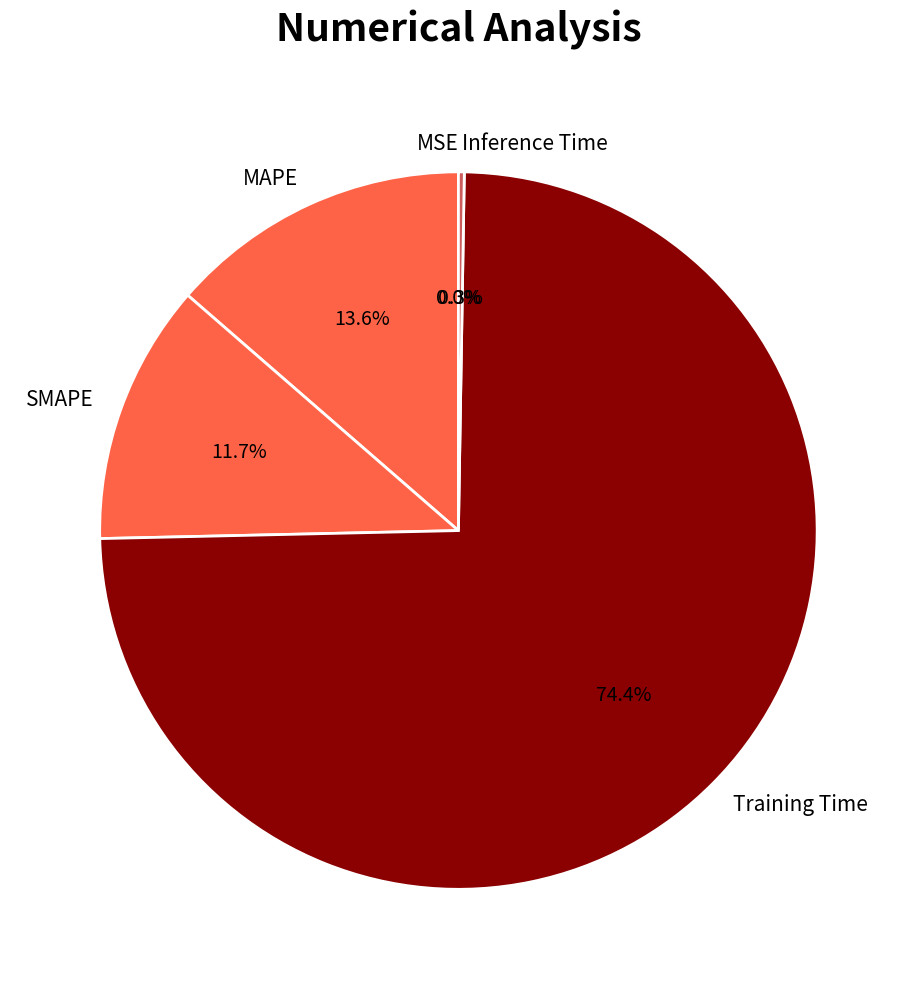

Does SMAPE account for over 50% of the chart?

No